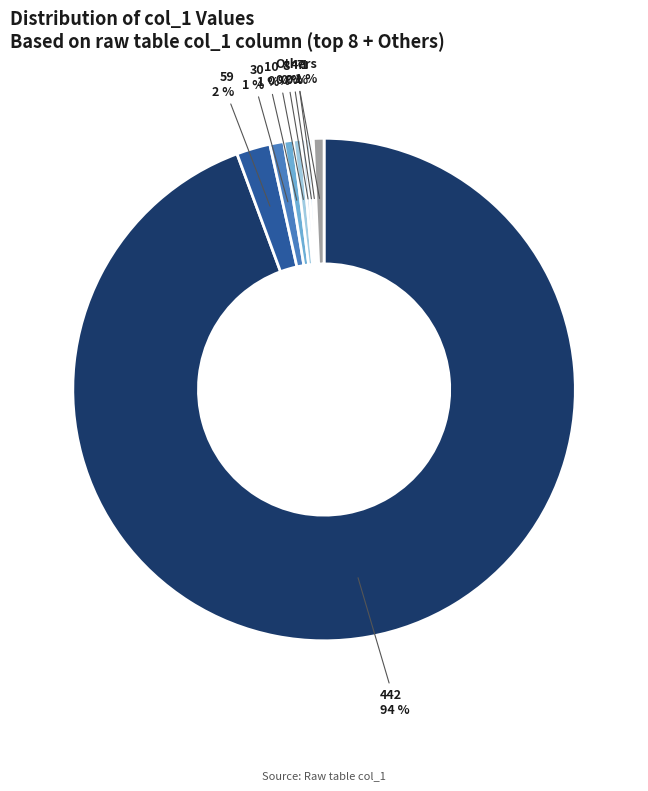

What is the largest slice in the pie chart?

442